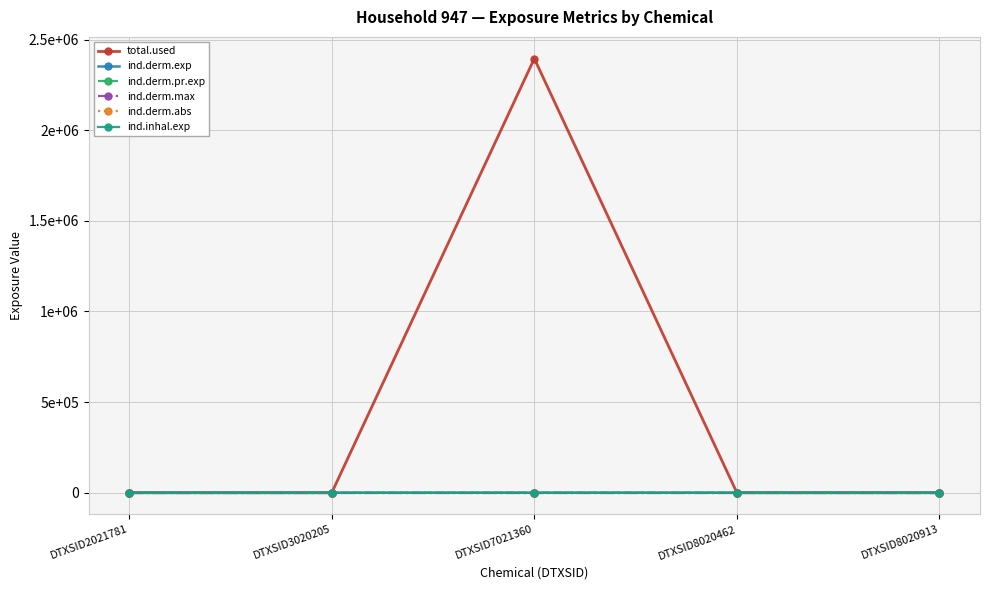

How many categories are shown in the chart?

5